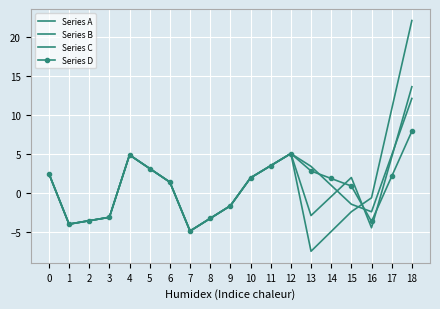

Between which two adjacent categories do Series A and Series B first intersect?

15 and 16